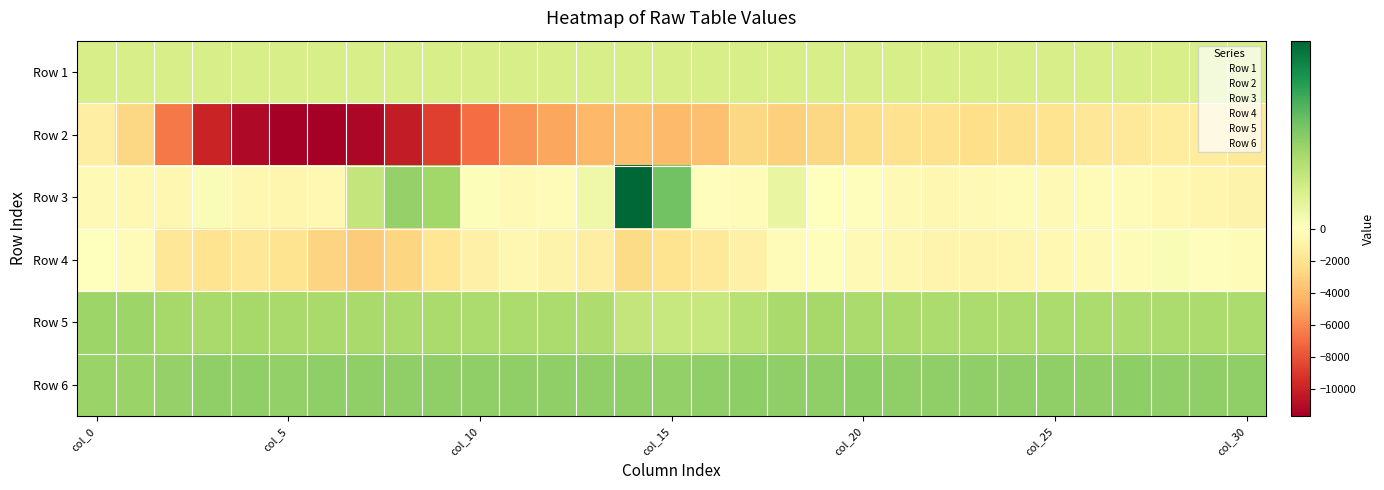

What is the minimum value shown in the chart?

-11678.0